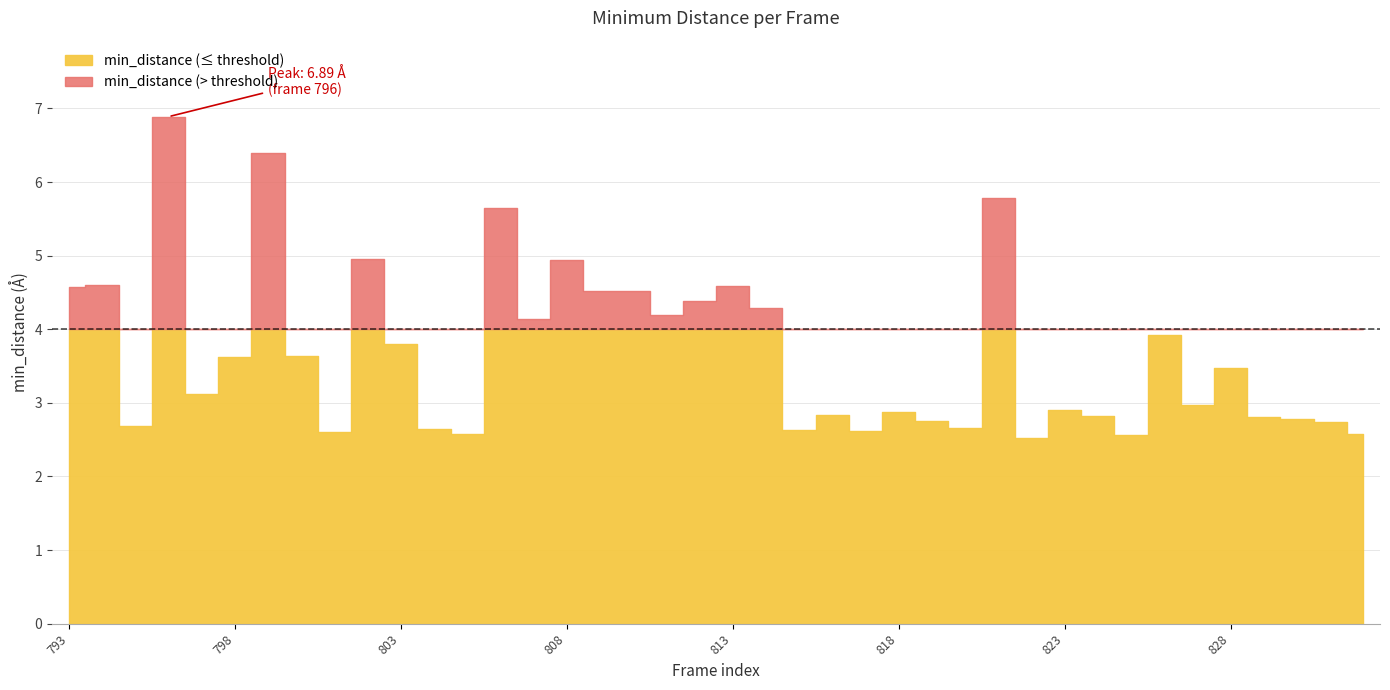

Reading right to left, what are all the values shown in this chart?

min_distance: 2.6	2.7	2.8	2.8	3.5	3.0	3.9	2.6	2.8	2.9	2.5	5.8	2.7	2.8	2.9	2.6	2.8	2.6	4.3	4.6	4.4	4.2	4.5	4.5	4.9	4.1	5.7	2.6	2.6	3.8	5.0	2.6	3.6	6.4	3.6	3.1	6.9	2.7	4.6	4.6
frame: 832.0	831.0	830.0	829.0	828.0	827.0	826.0	825.0	824.0	823.0	822.0	821.0	820.0	819.0	818.0	817.0	816.0	815.0	814.0	813.0	812.0	811.0	810.0	809.0	808.0	807.0	806.0	805.0	804.0	803.0	802.0	801.0	800.0	799.0	798.0	797.0	796.0	795.0	794.0	793.0